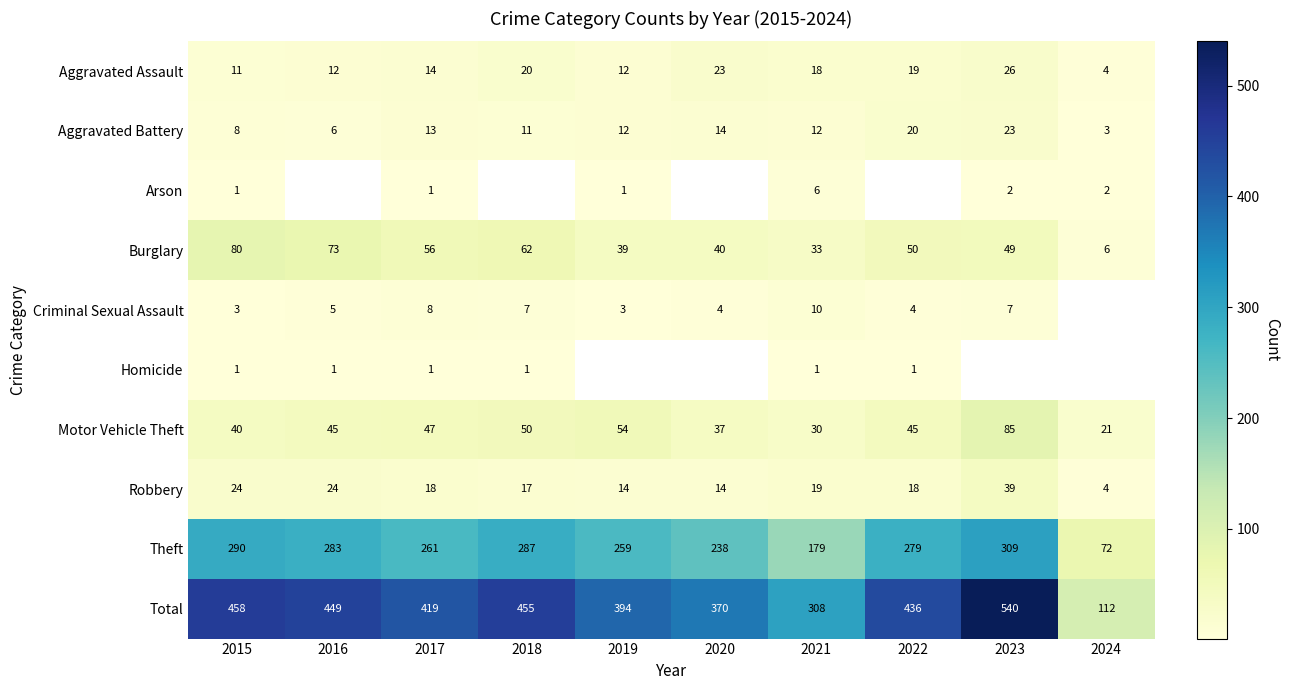

What is the average value of the Motor Vehicle Theft series?

45